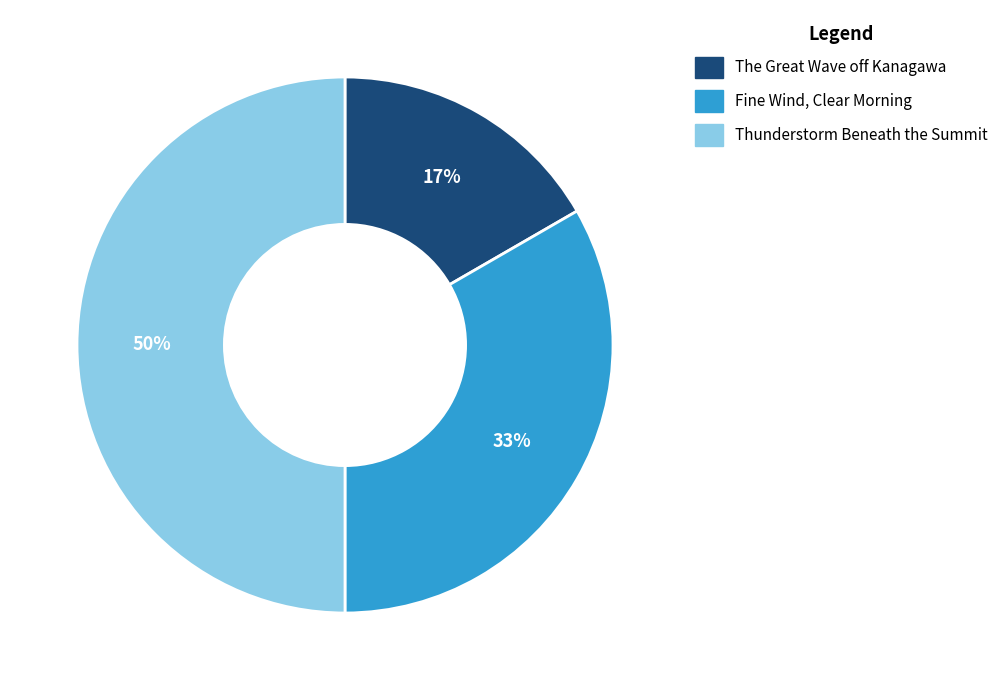

To the nearest percent, what is the combined percentage of Fine Wind, Clear Morning and The Great Wave off Kanagawa?

50%